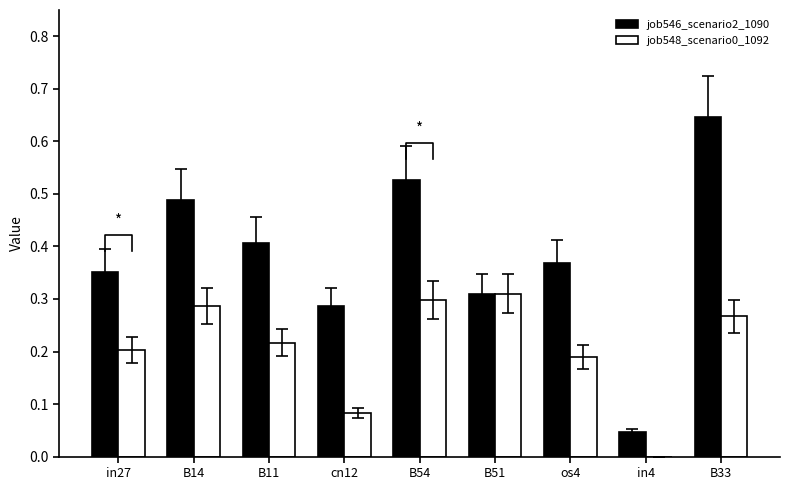

Which series has the largest range (max minus min)?

job546_scenario2_1090